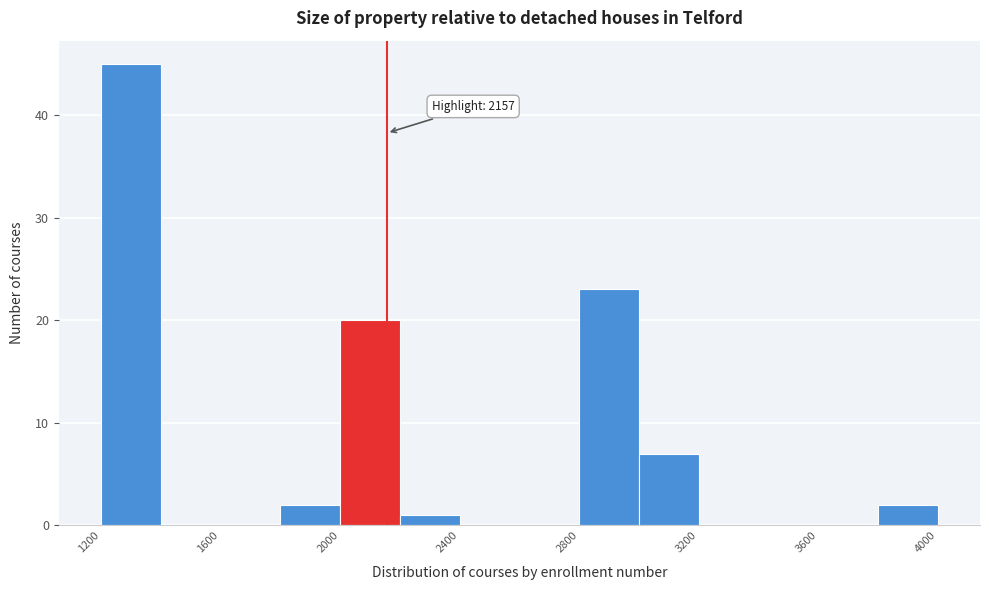

Which range on the x-axis has the tallest bar?

1200 to 1400